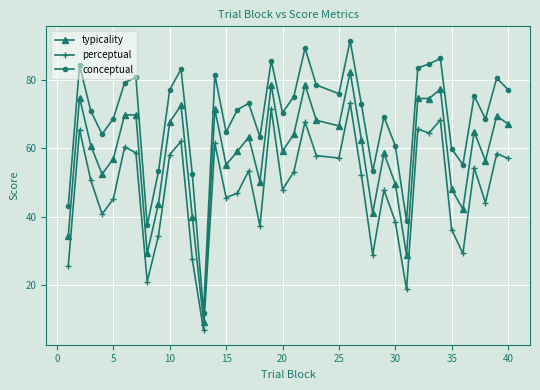

Which series has the largest range (max minus min)?

conceptual